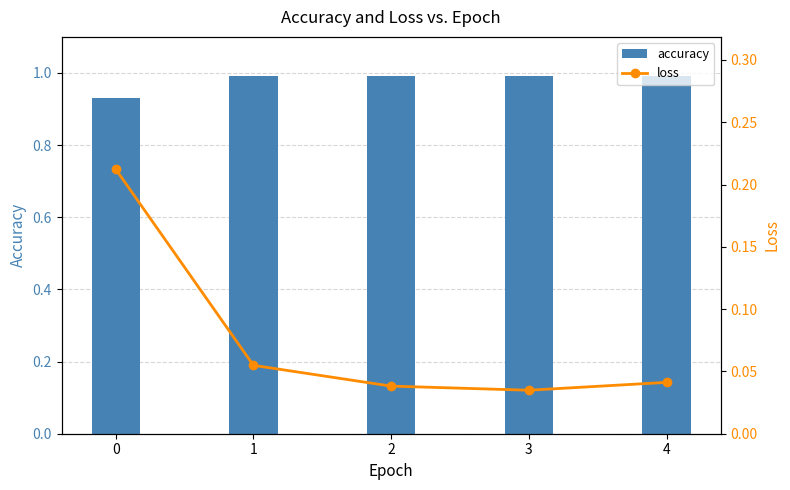

Rank the series by their maximum value, from lowest to highest.

loss, accuracy